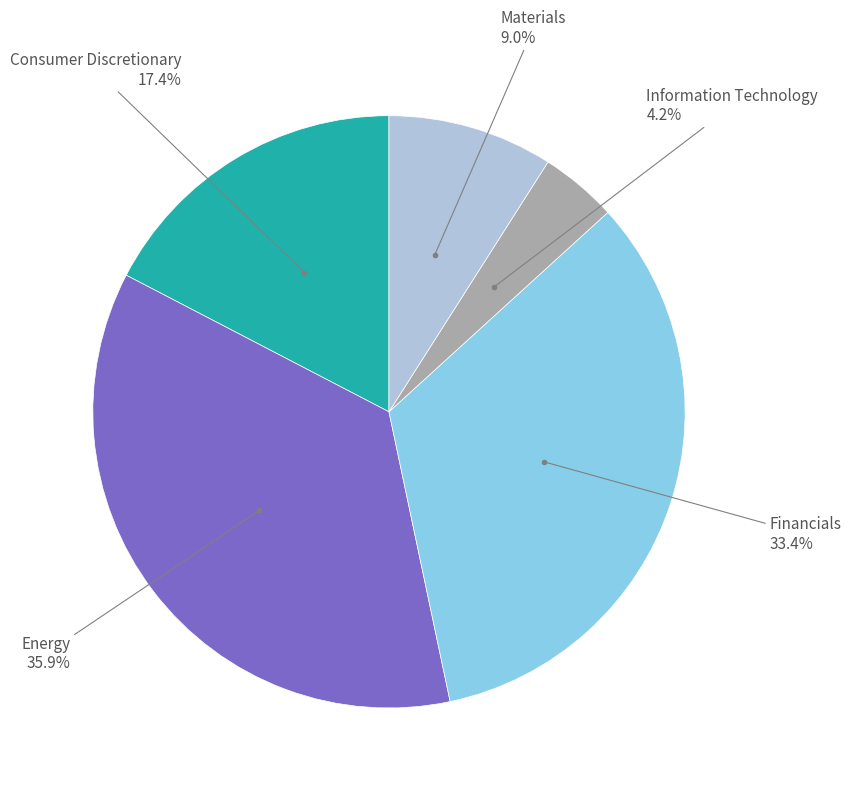

Does any single category account for the majority?

No